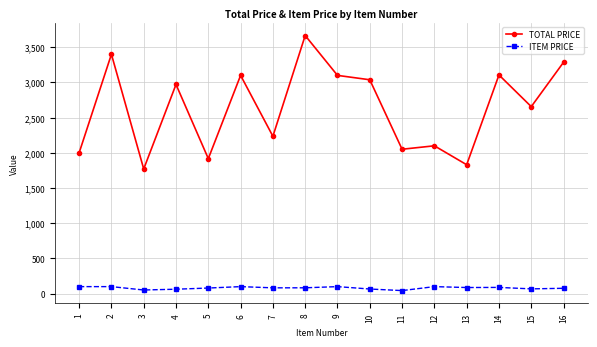

At 7, list the series in order from largest to smallest.

TOTAL PRICE, ITEM PRICE